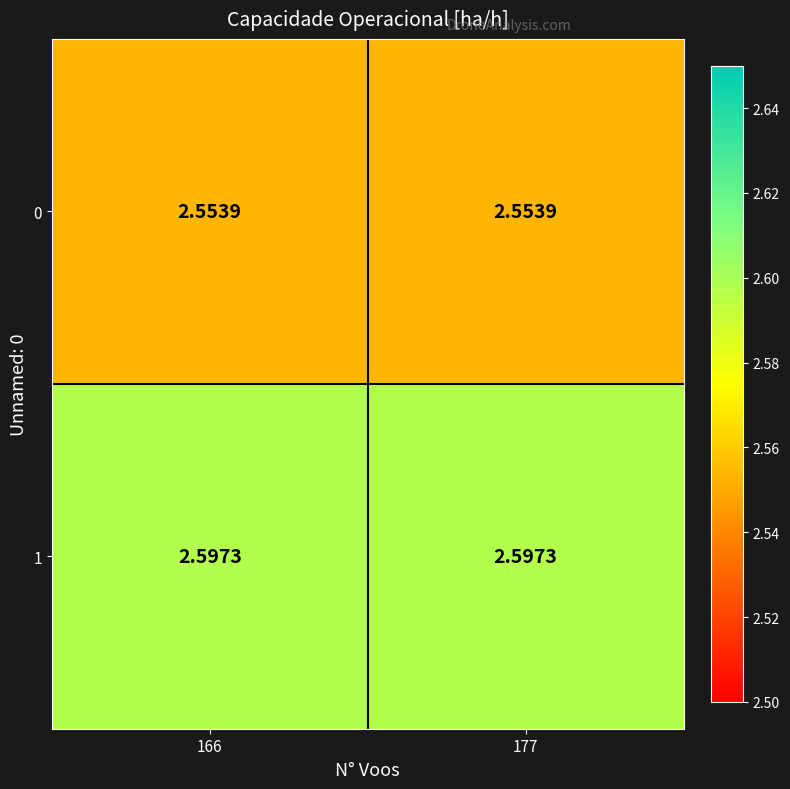

Is the value of 1 at 177 greater than the value of 0 at 166?

Yes